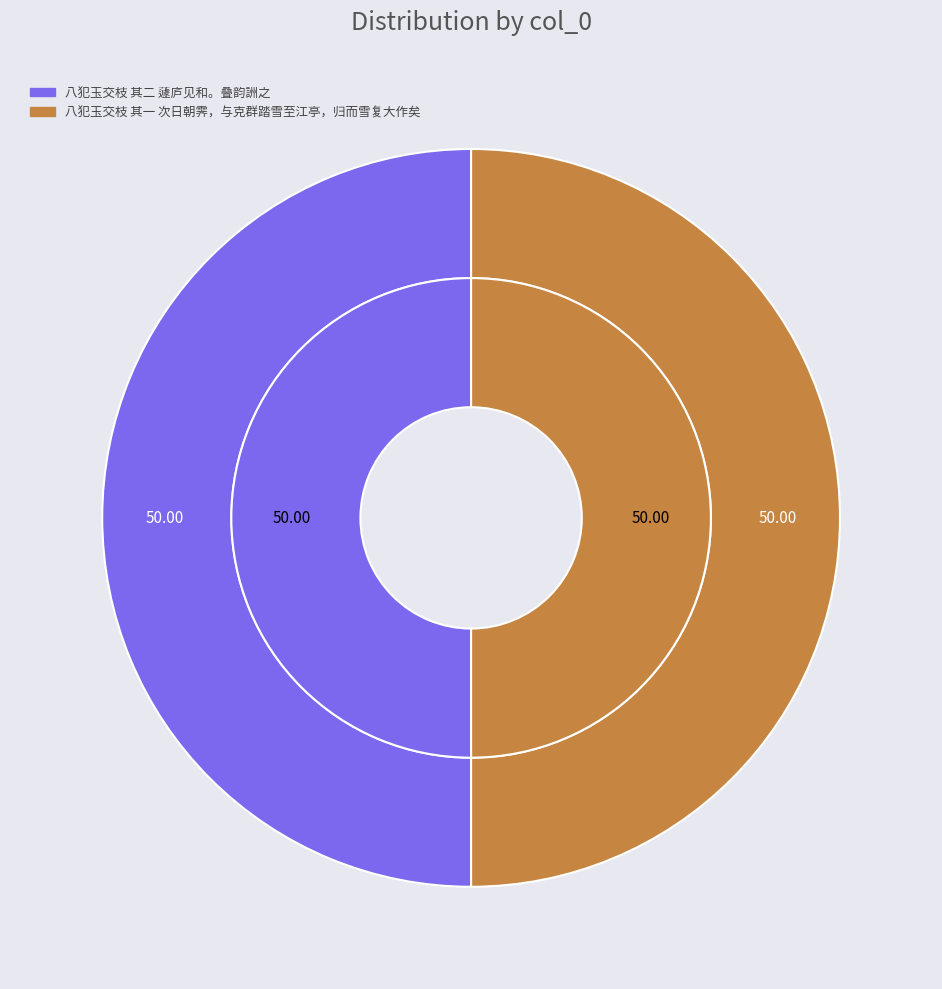

Combined, what portion of the pie is 八犯玉交枝 其二 蘧庐见和。叠韵詶之 and 八犯玉交枝 其一 次日朝霁，与克群踏雪至江亭，归而雪复大作矣?

100.0%